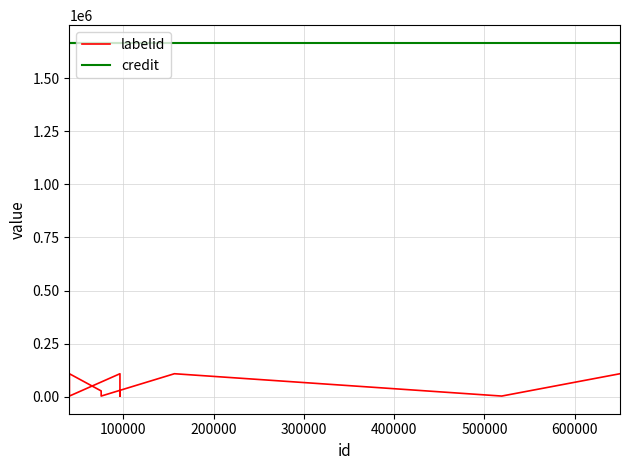

What is the value of the credit point at the 9th from the left?

1665445